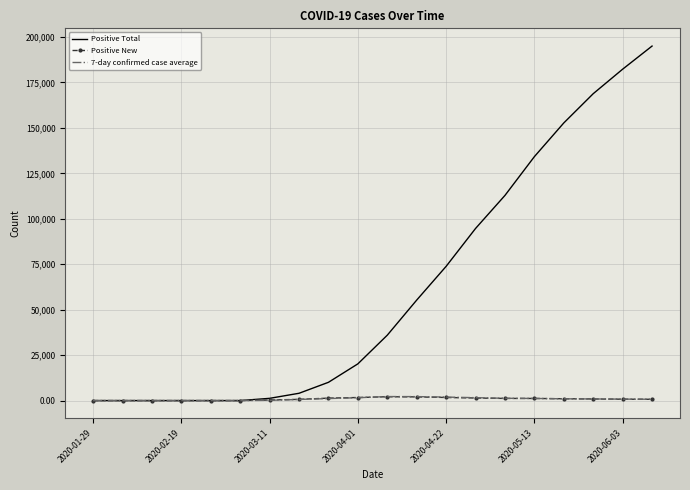

Which series has the largest total across all categories?

Positive Total